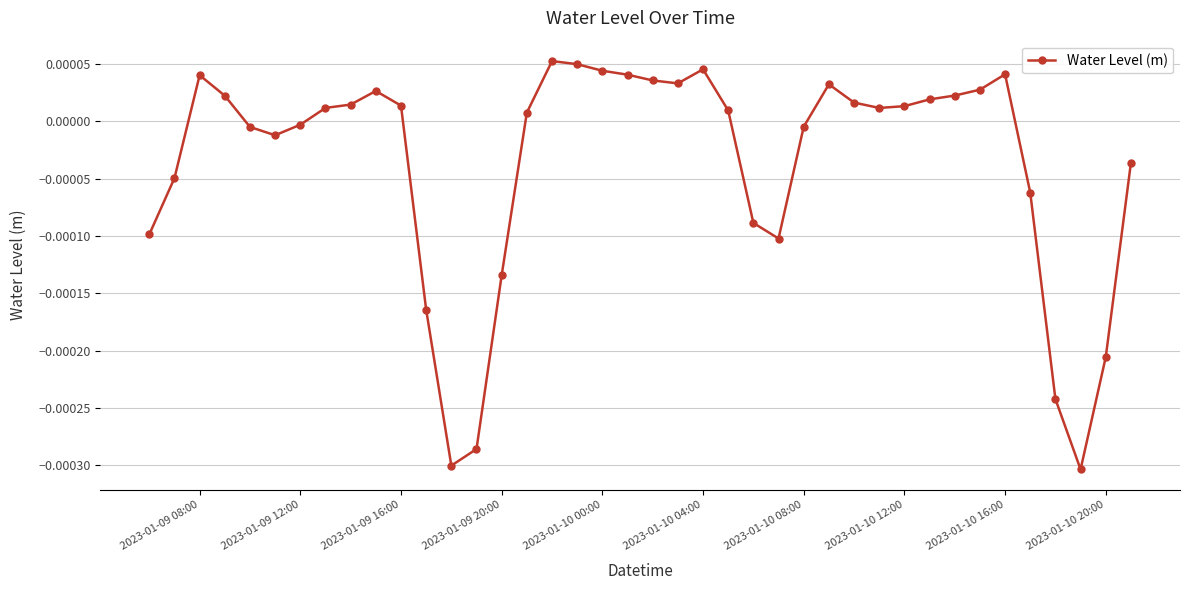

True or false: the data has more than 2 interior local peaks.

True